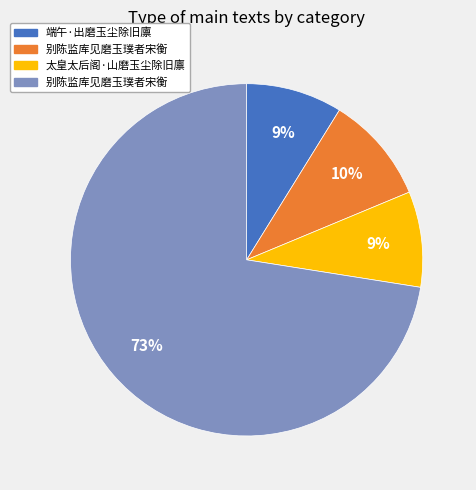

To the nearest percent, what is the average slice percentage?

25%